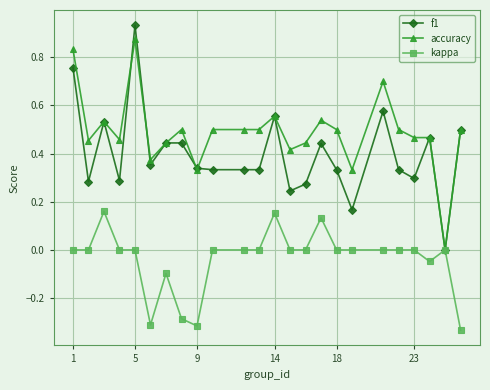

What are all the series names shown in the legend?

f1, accuracy, kappa